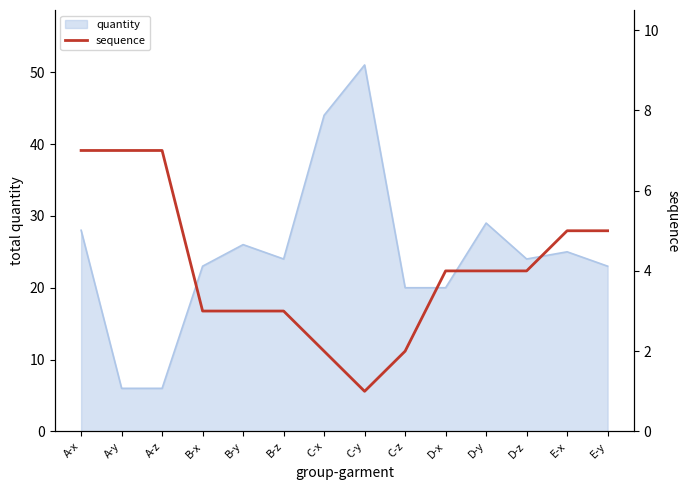

The value of quantity at B-x is 23. True or false?

True